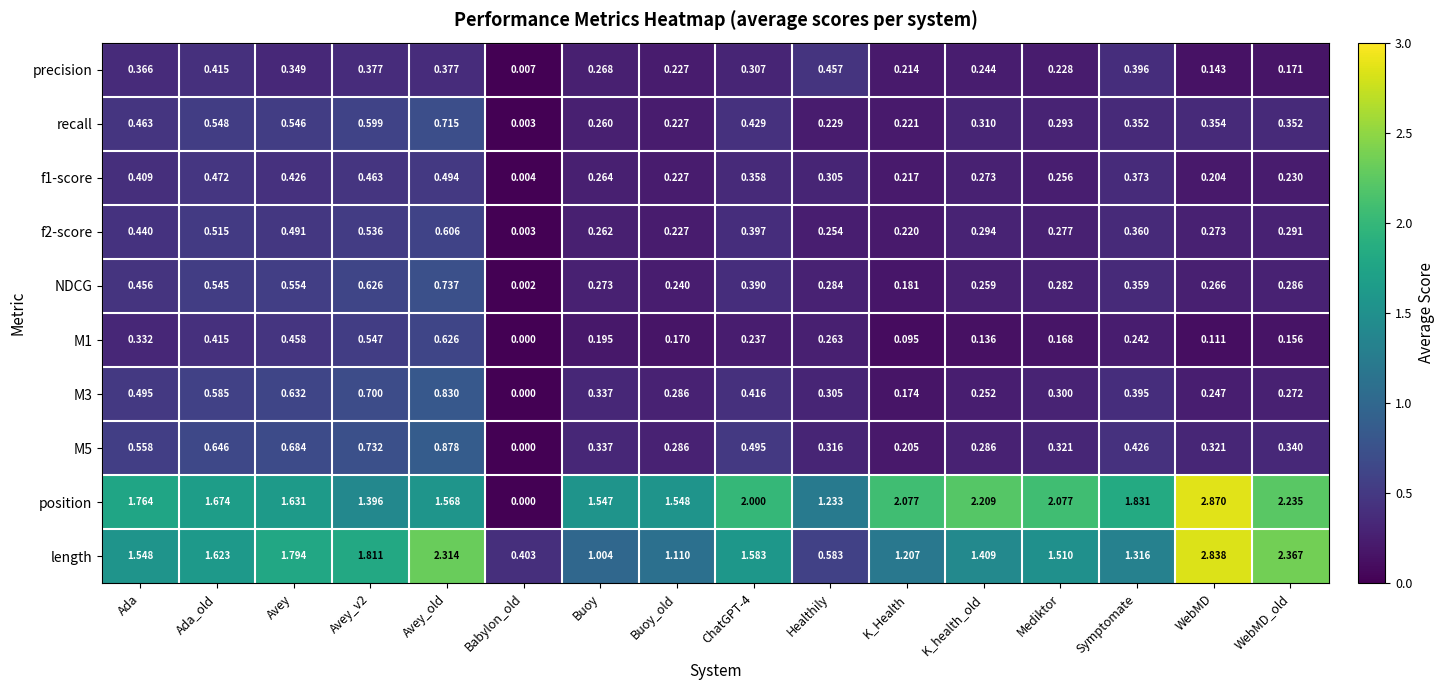

Where is M3 nearest to the value 0?

Babylon_old